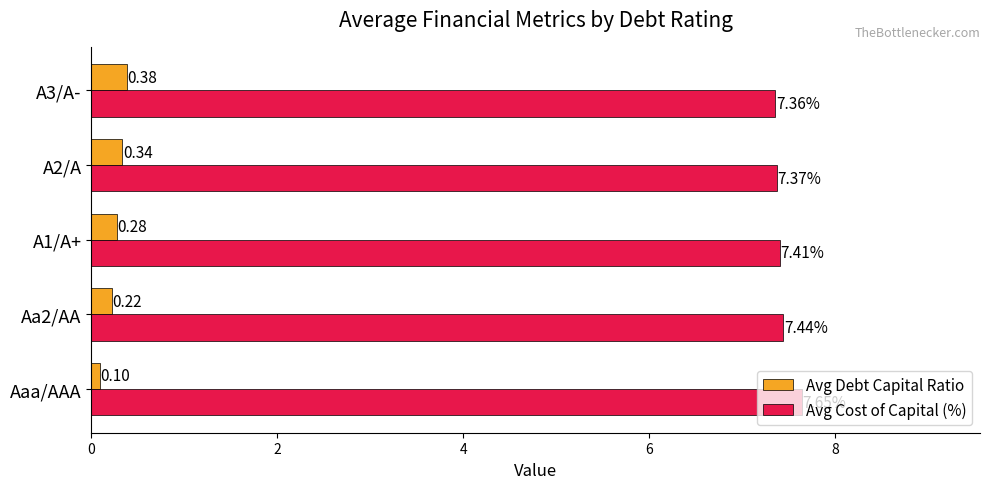

At which category is the sum across all series the highest?

Aaa/AAA